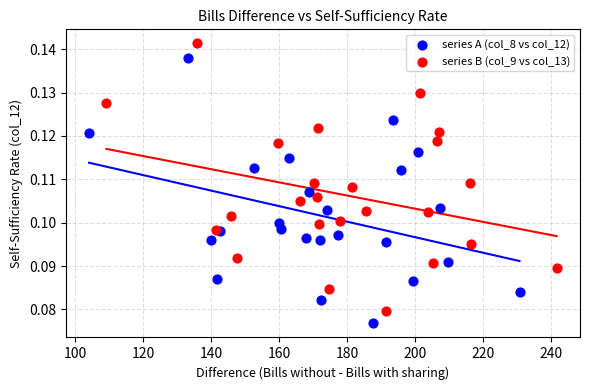

Which series reaches the minimum Y coordinate?

series A (col_8 vs col_12)